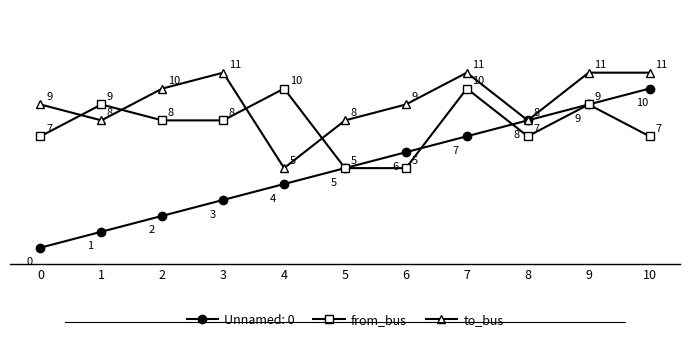

Reading right to left, extract all data points from this chart.

Unnamed: 0: 10=10	9=9	8=8	7=7	6=6	5=5	4=4	3=3	2=2	1=1	0=0
from_bus: 10=7	9=9	8=7	7=10	6=5	5=5	4=10	3=8	2=8	1=9	0=7
to_bus: 10=11	9=11	8=8	7=11	6=9	5=8	4=5	3=11	2=10	1=8	0=9